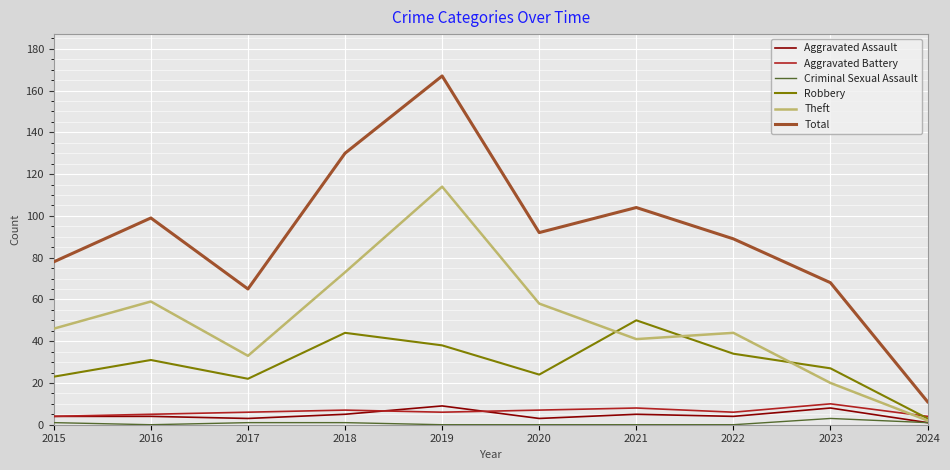

What are all the series names shown in the legend?

Aggravated Assault, Aggravated Battery, Criminal Sexual Assault, Robbery, Theft, Total